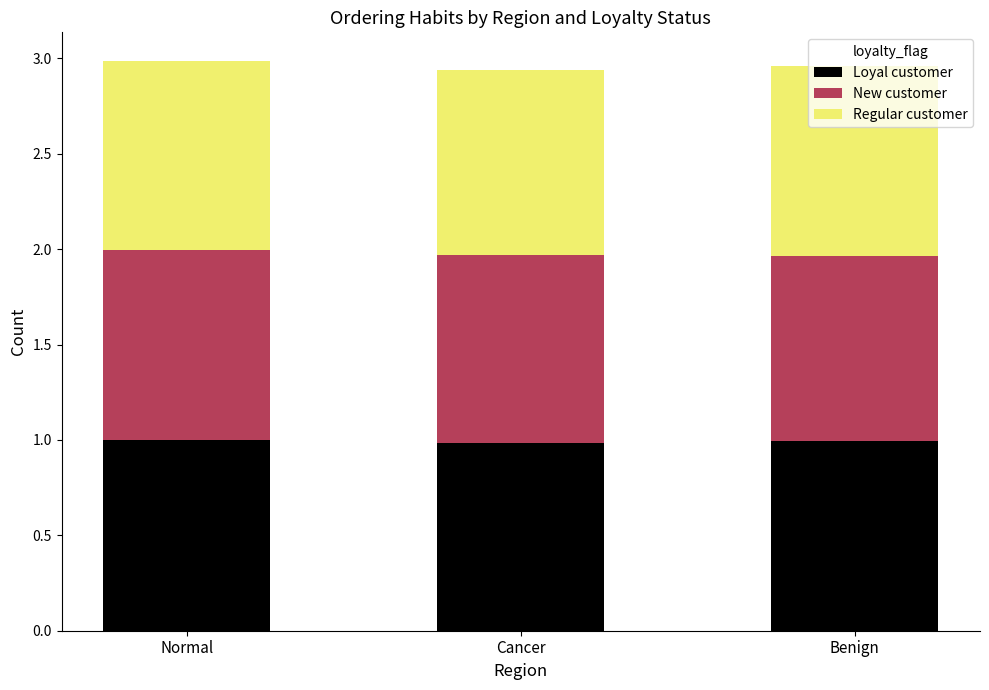

What is the total value across all series at Normal?

3.0